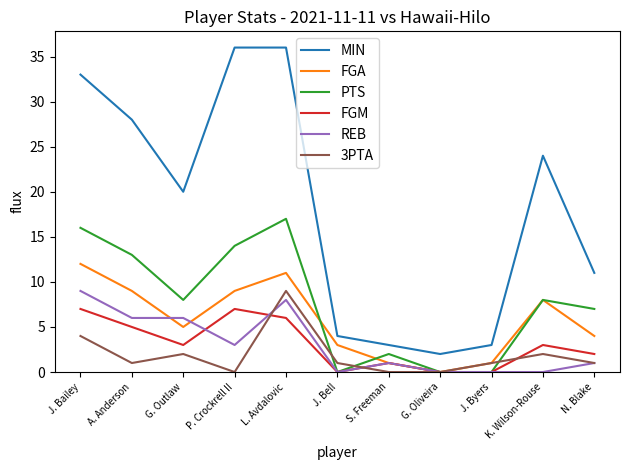

What are all the series names shown in the legend?

MIN, FGA, PTS, FGM, REB, 3PTA